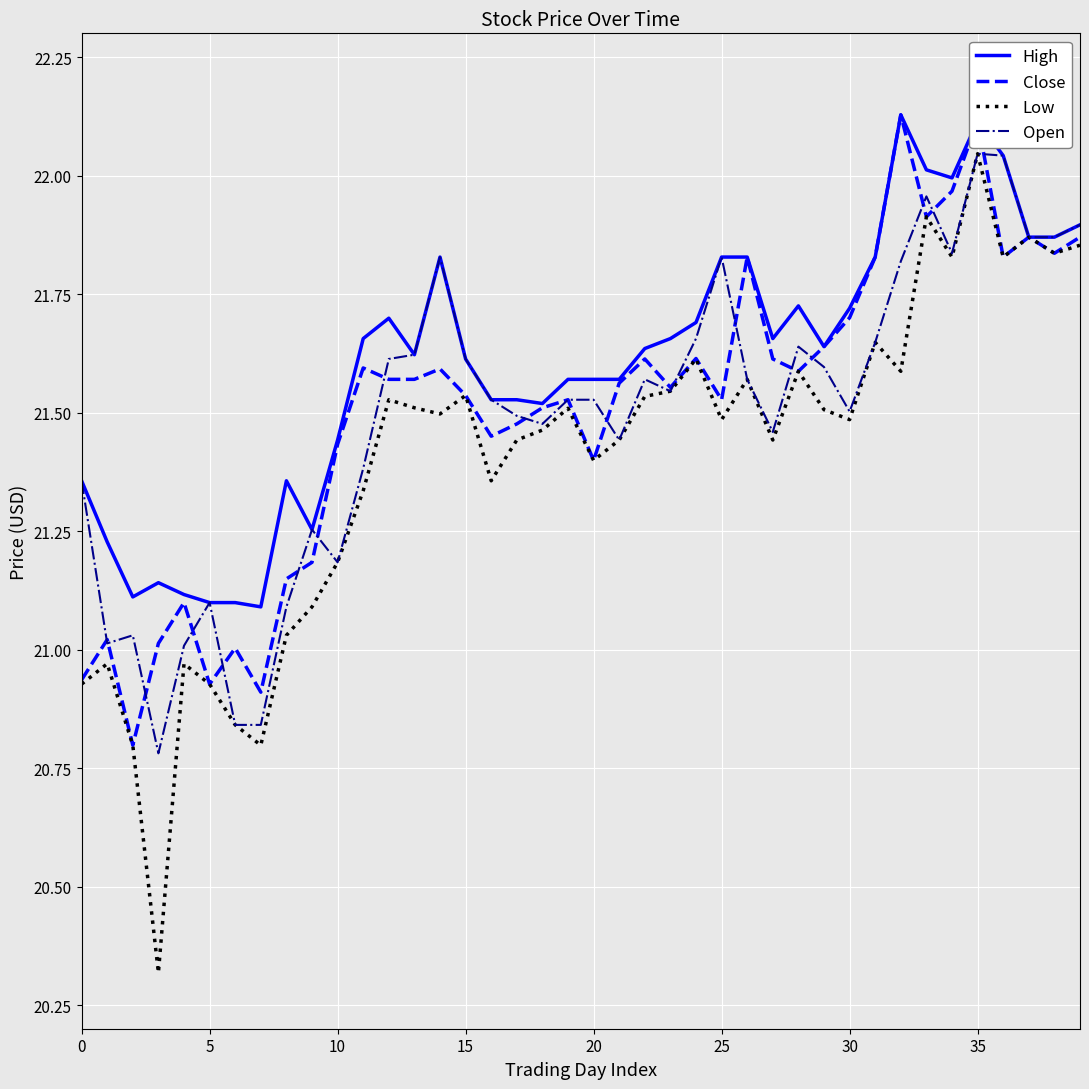

Which series has the widest spread of values?

Low